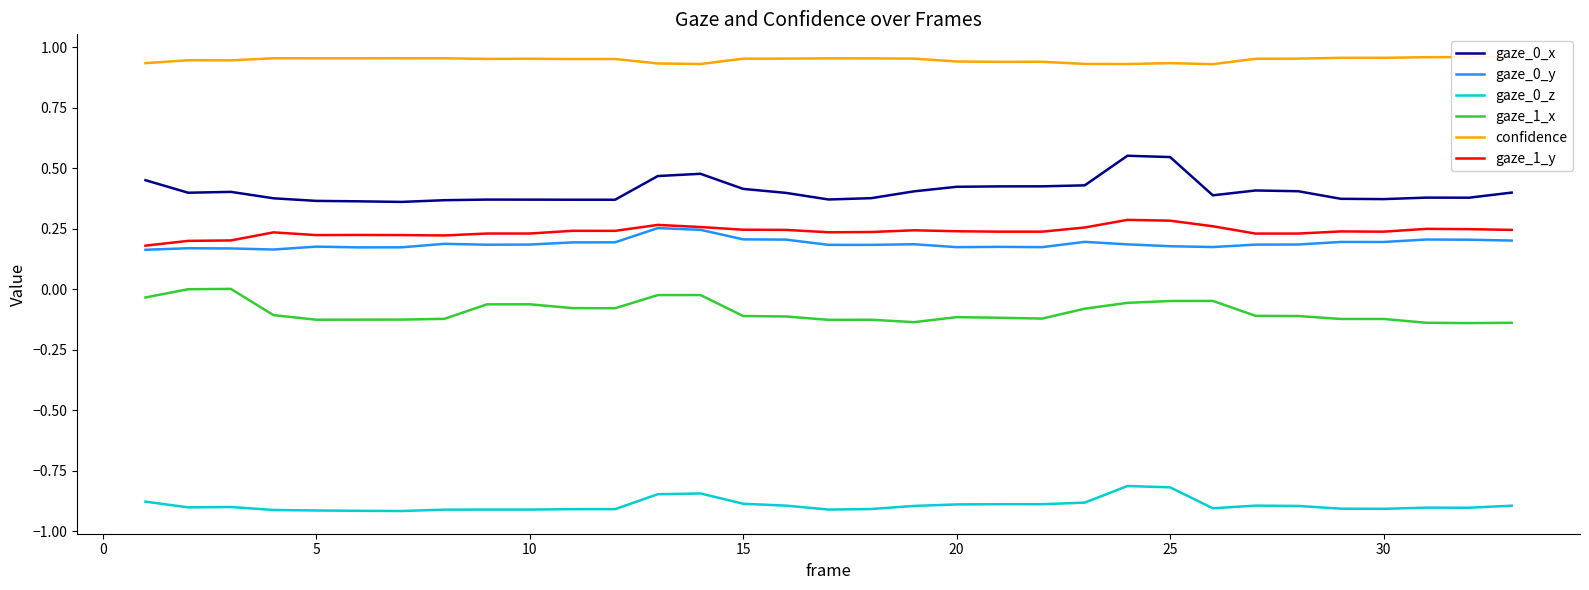

True or false: gaze_0_x and gaze_1_x intersect in this chart.

False